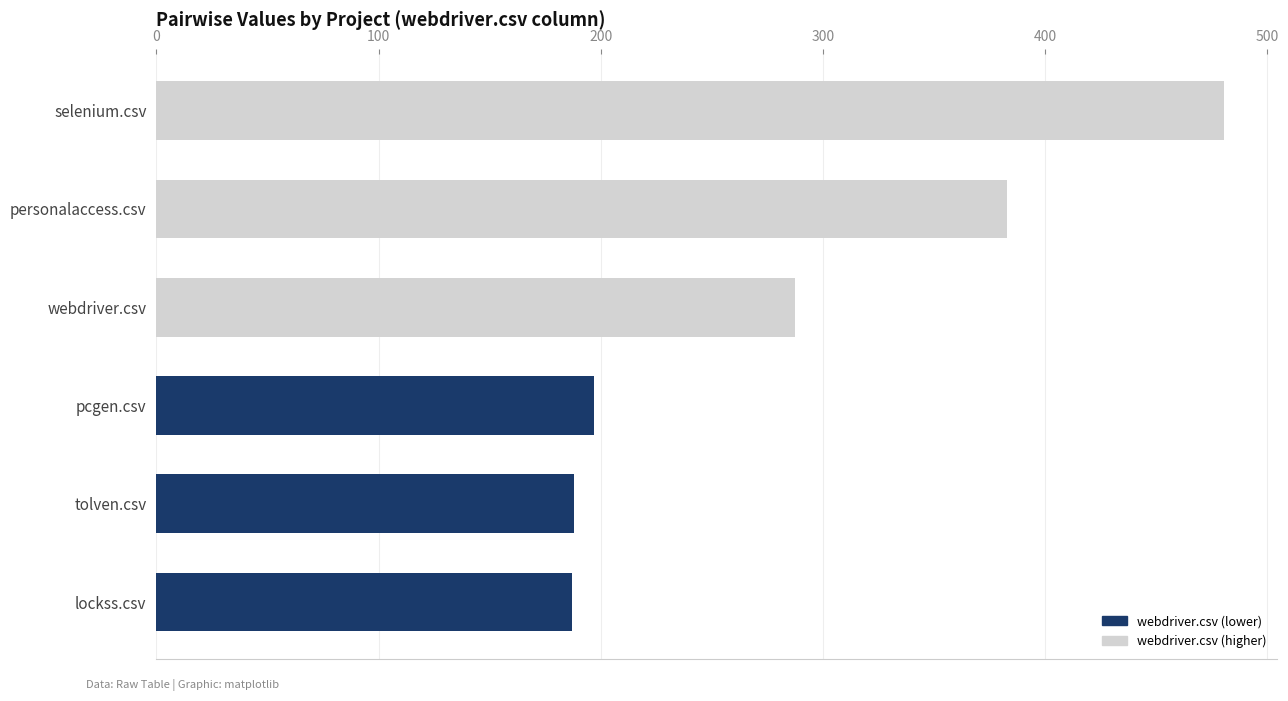

The chart shows a value of 284.3 at tolven.csv. True or false?

False